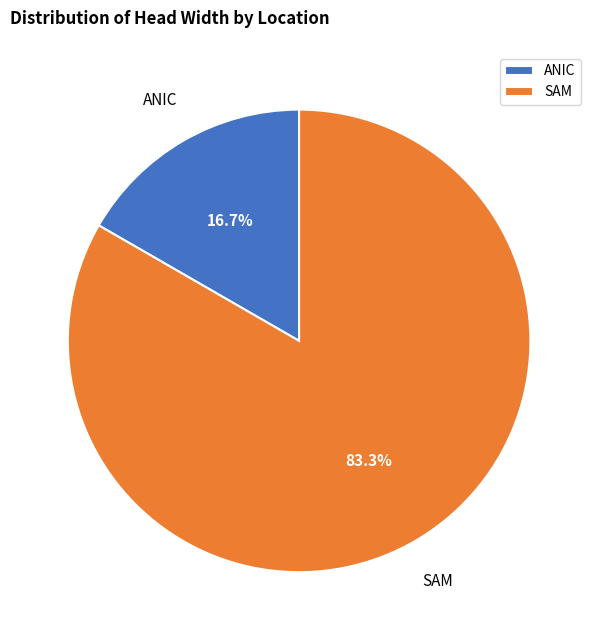

What percentage is the SAM slice, to the nearest percent?

83%